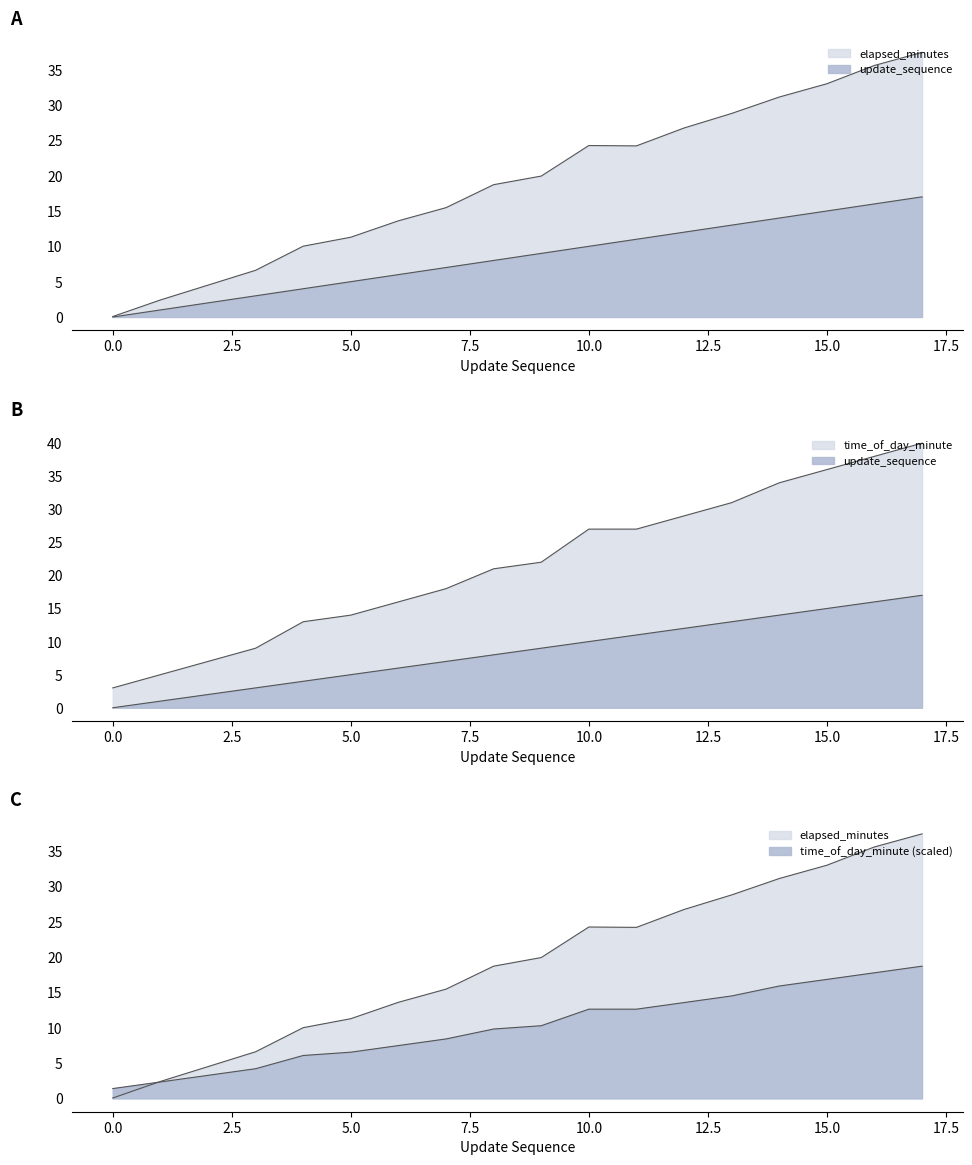

Where is time_of_day_minute nearest to the value 21?

8